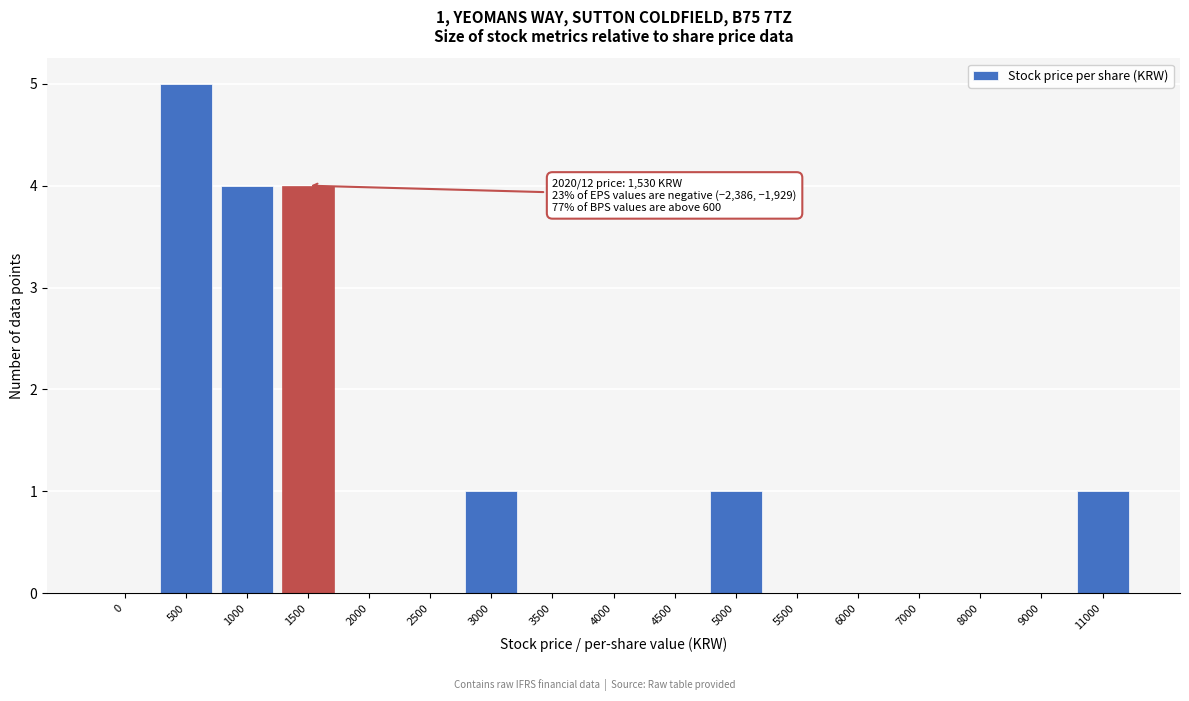

Reading right to left, list all the values displayed in this chart.

11000=1	9000=0	8000=0	7000=0	6000=0	5500=0	5000=1	4500=0	4000=0	3500=0	3000=1	2500=0	2000=0	1500=4	1000=4	500=5	0=0